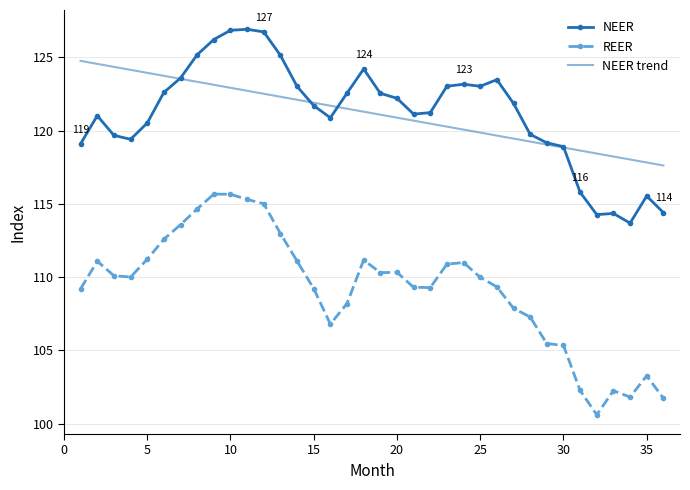

True or false: REER and NEER cross at least once.

False